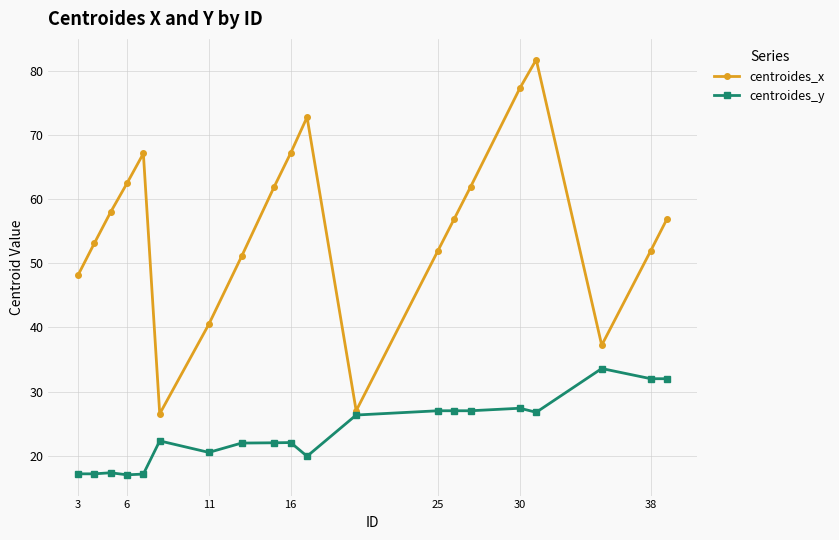

List the series in order of their peak value, highest first.

centroides_x, centroides_y